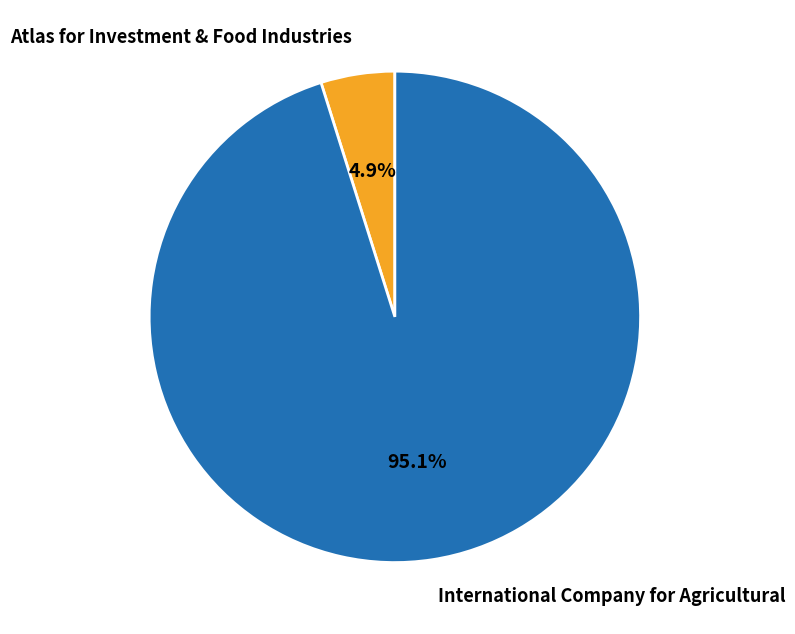

How many slices are in this pie chart?

2